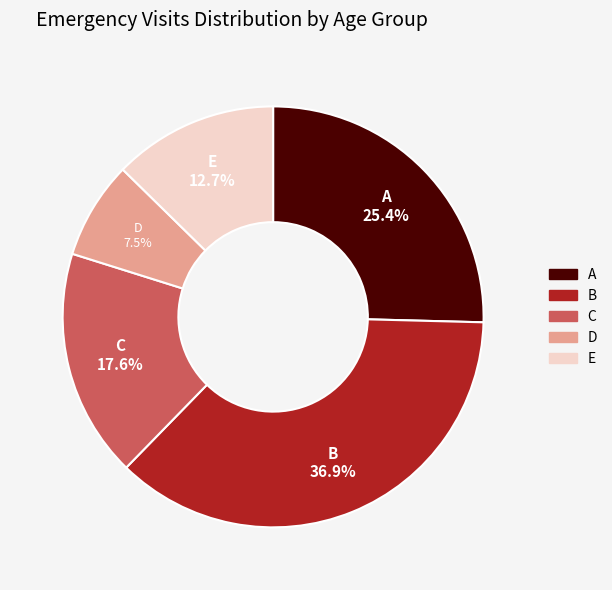

What is the ratio of the value at B to the value at C?

2.1